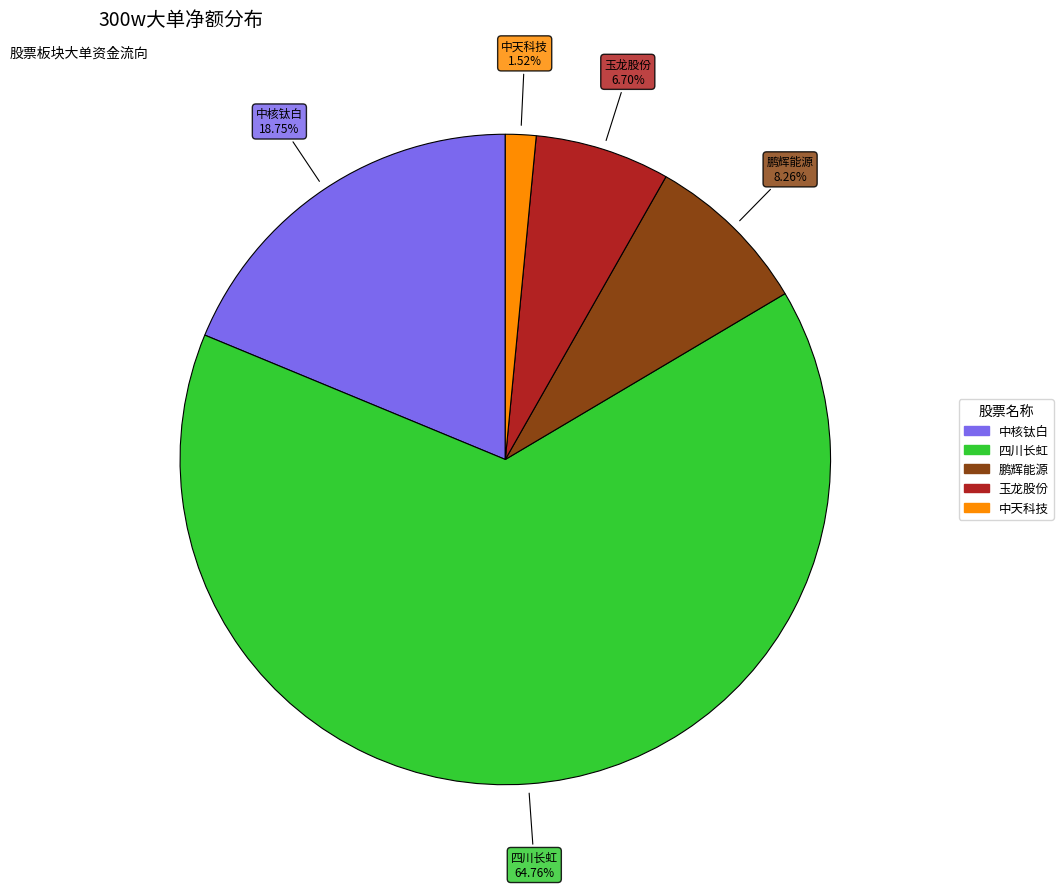

Is there any slice that represents more than half of the pie?

Yes